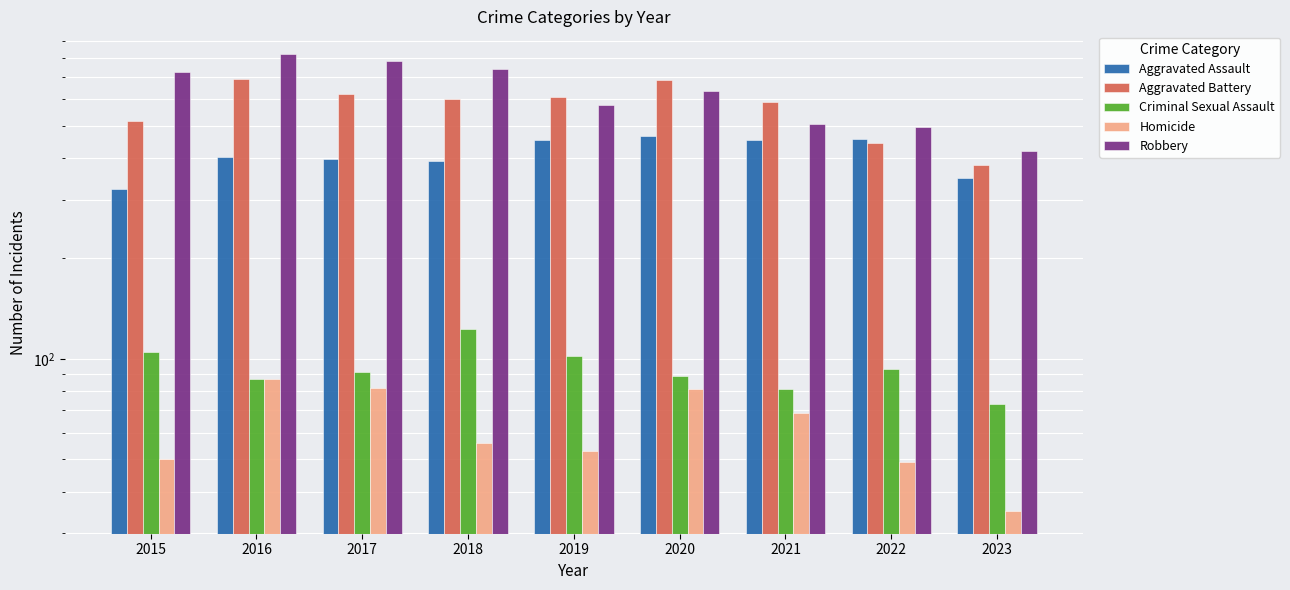

Which series has the widest spread of values?

Robbery